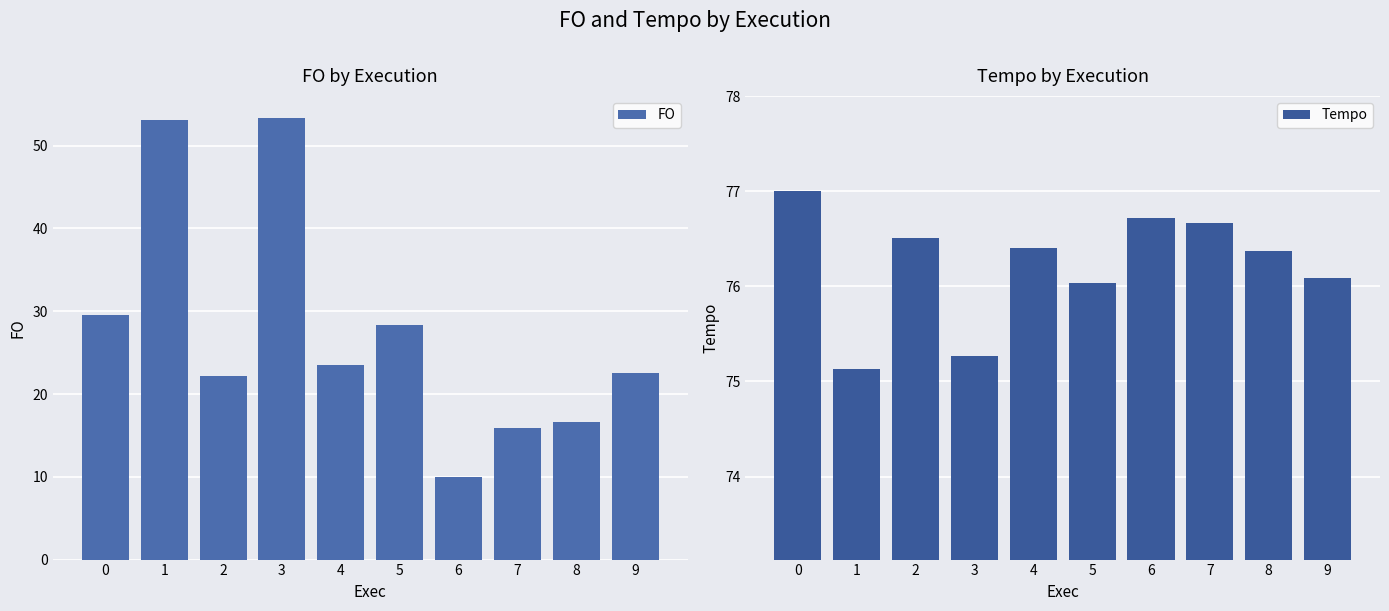

Which has a higher value, 6 or 2?

2